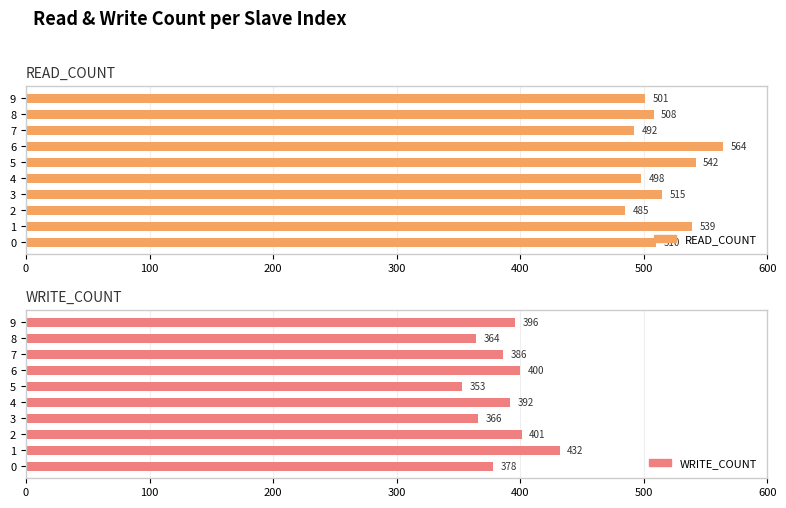

Rank the series at 1 from highest to lowest value.

READ_COUNT, WRITE_COUNT